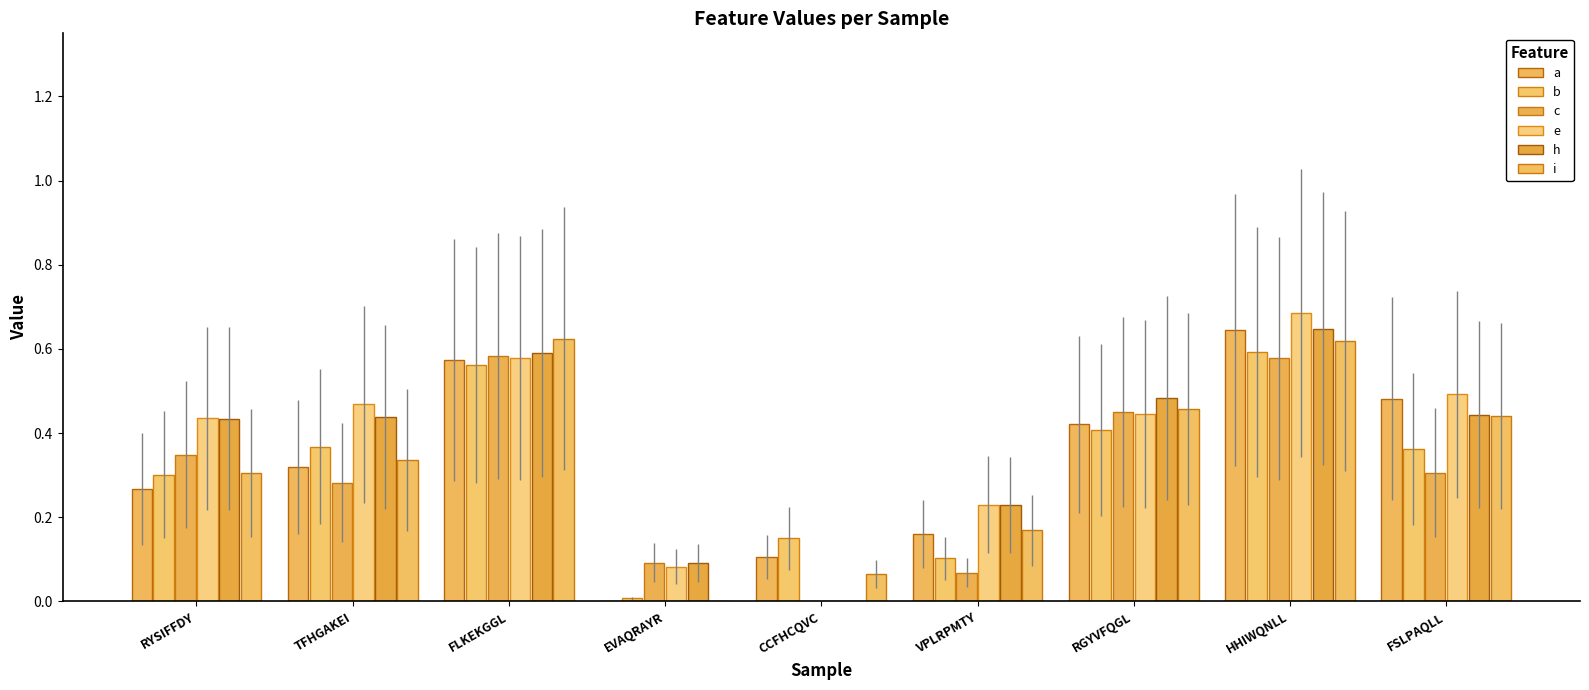

Are the bars grouped side by side (vs. stacked)?

Yes